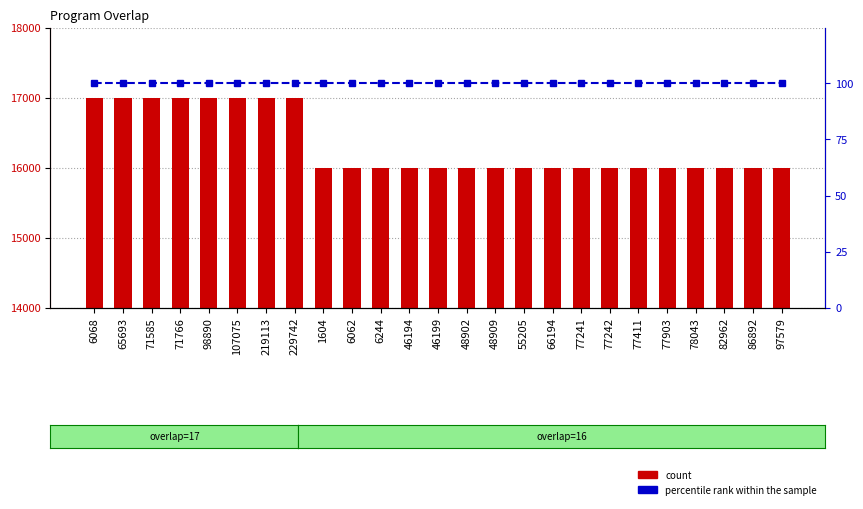

What is the total value across all series at 78043?

116